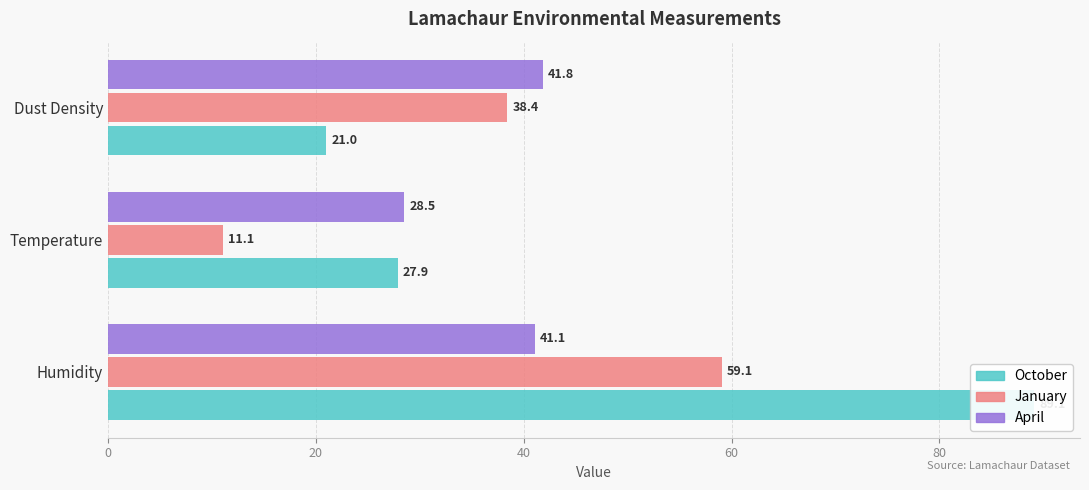

Rank the series by their maximum value, from highest to lowest.

October, January, April